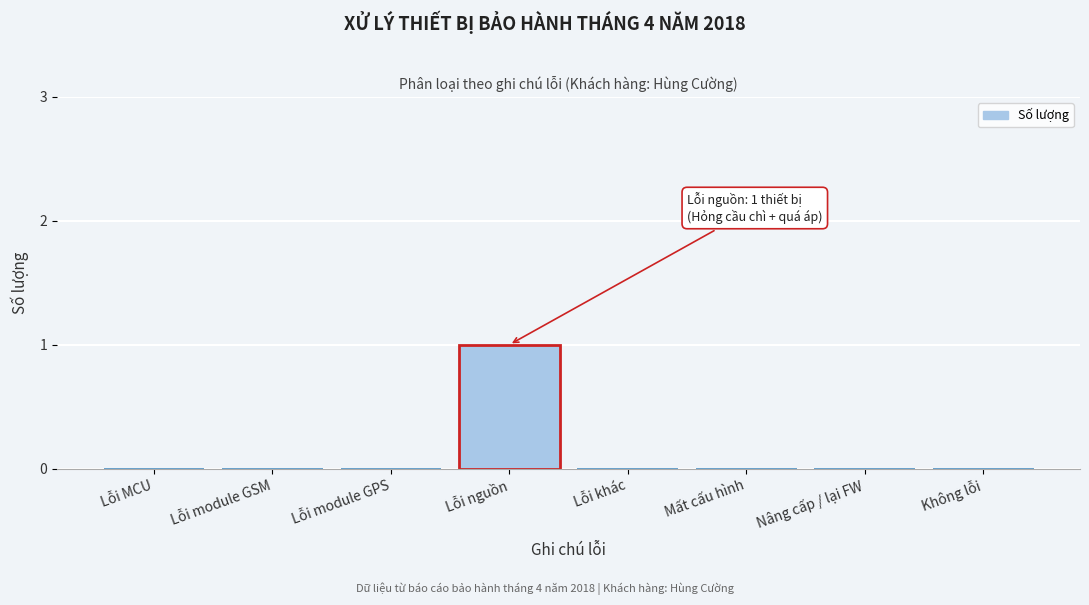

Reading right to left, transcribe all the data shown in this chart.

Không lỗi=0	Nâng cấp / lại FW=0	Mất cấu hình=0	Lỗi khác=0	Lỗi nguồn=1	Lỗi module GPS=0	Lỗi module GSM=0	Lỗi MCU=0